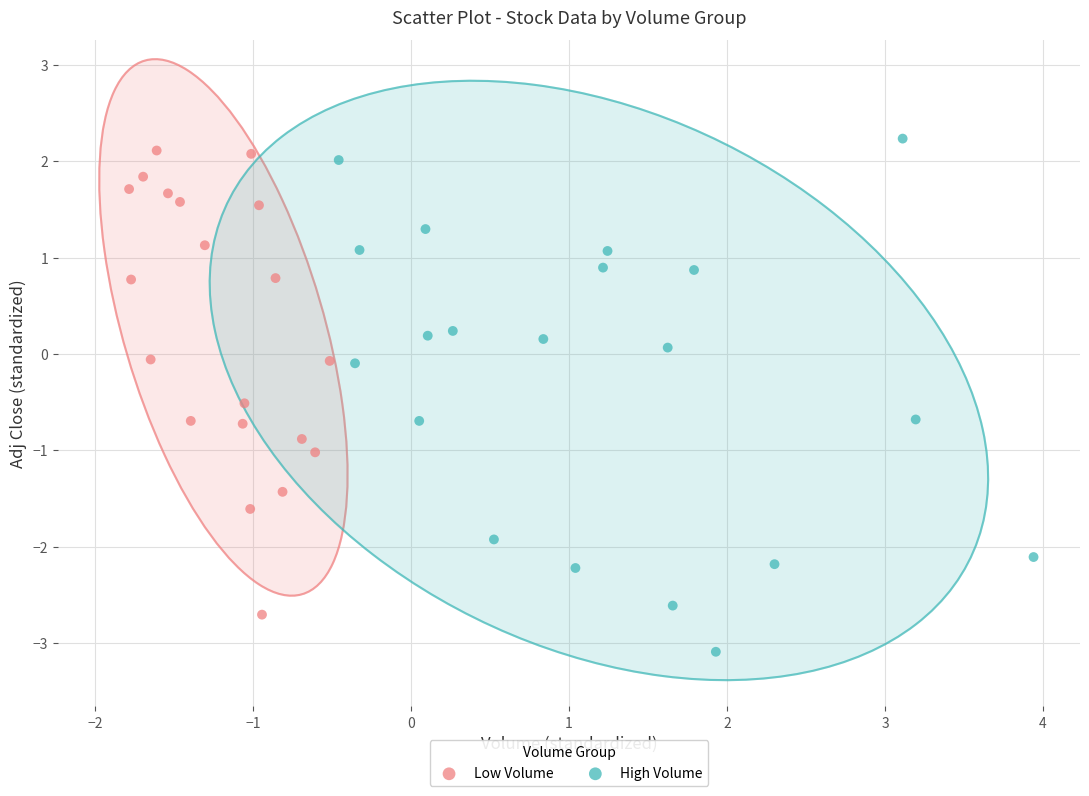

Which series has the widest spread of Y values?

High Volume